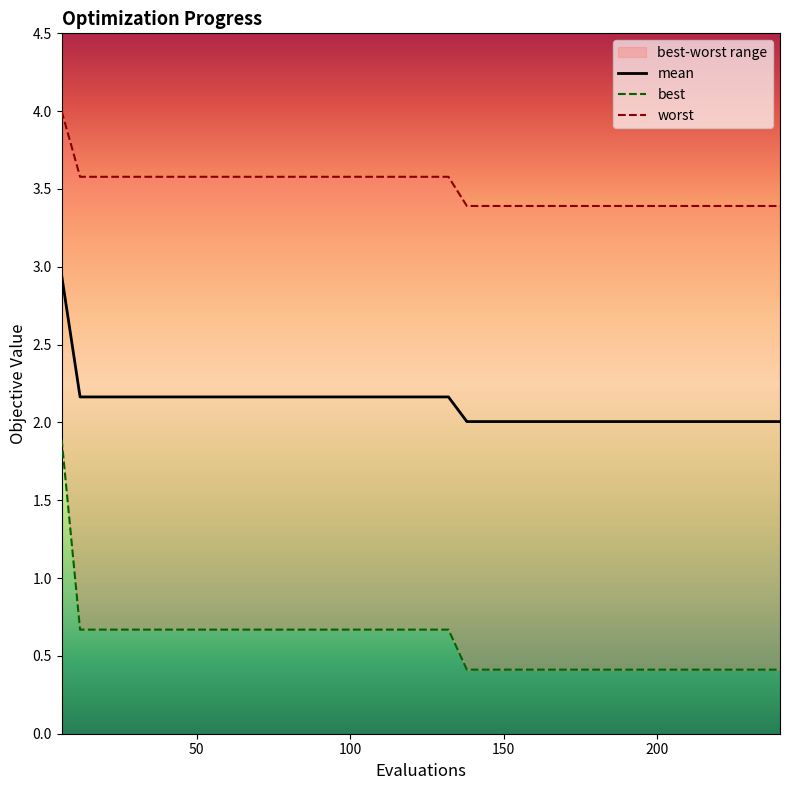

At how many categories does at least one series exceed 0?

40